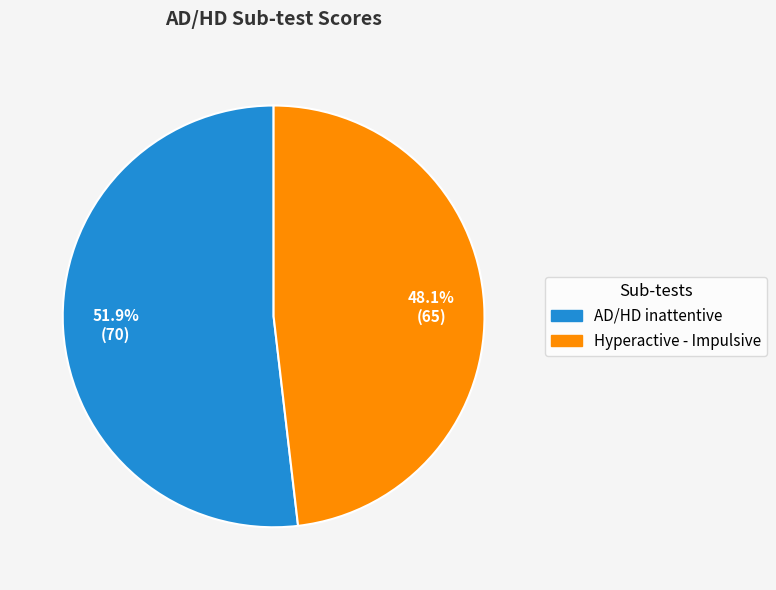

Is AD/HD inattentive the majority of the pie?

Yes